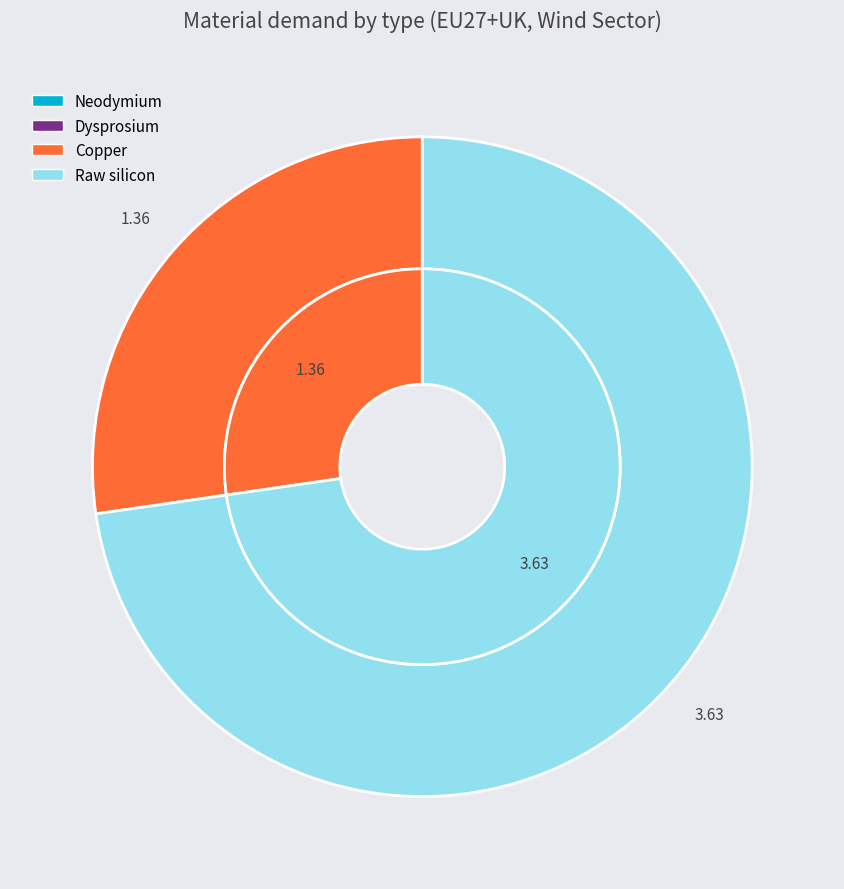

True or false: Raw silicon accounts for 73% of the total.

True